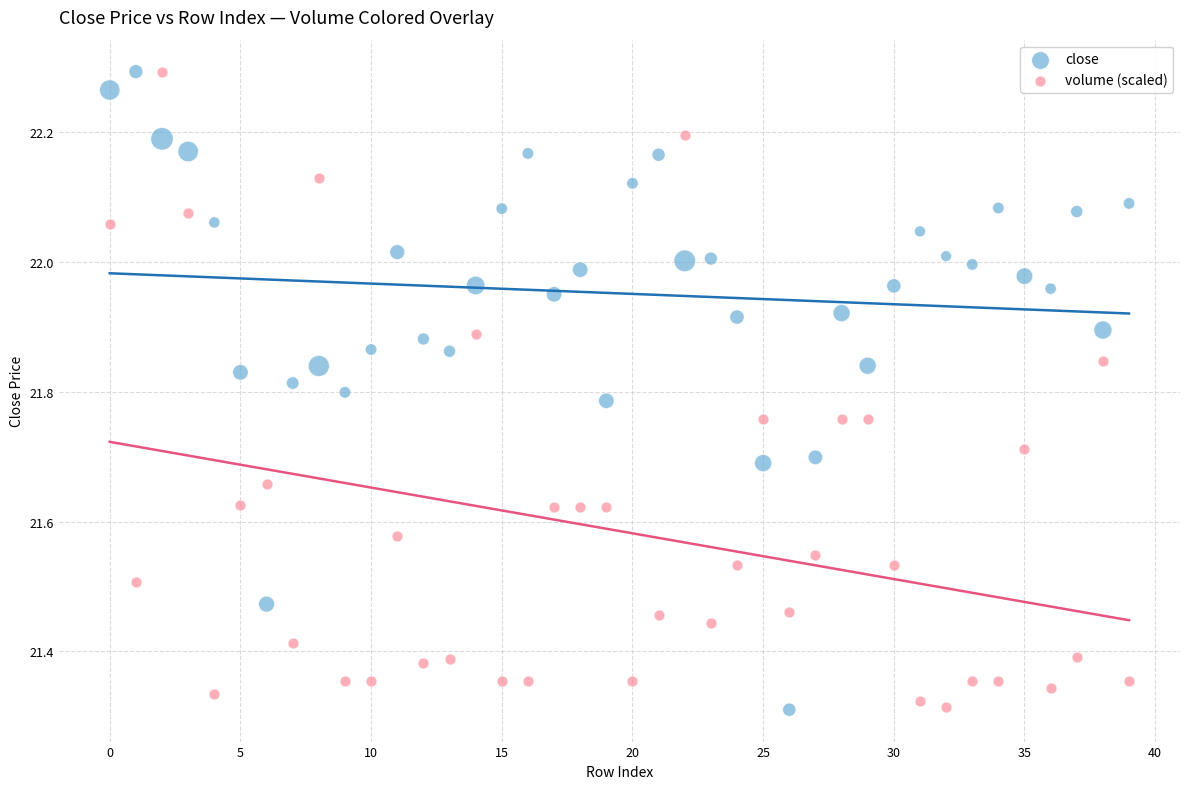

What are all the series names shown in the legend?

close, volume (scaled)